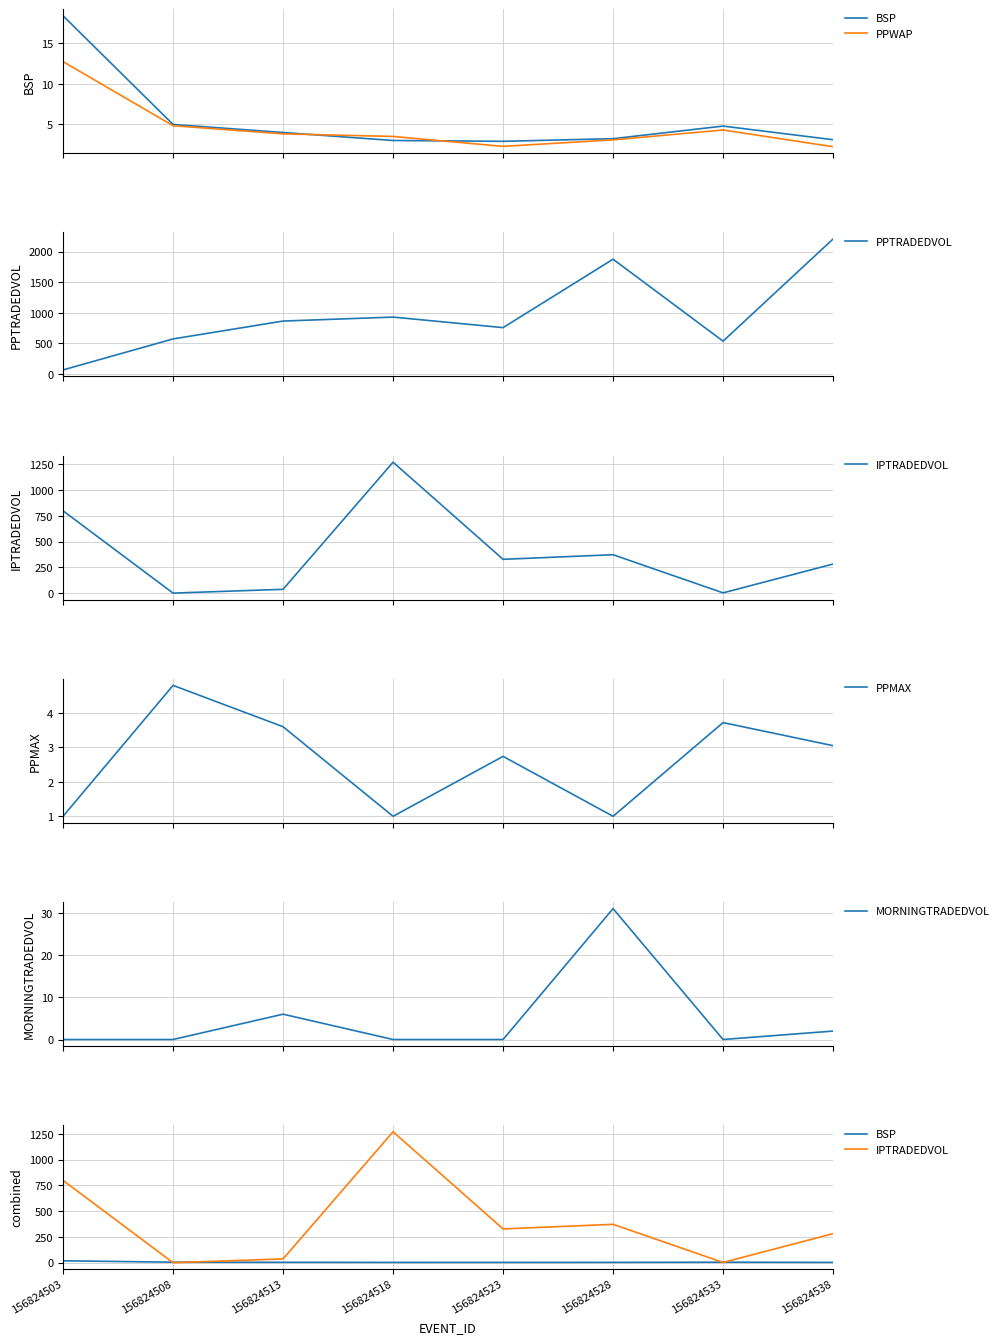

Does the chart have visible grid lines?

Yes